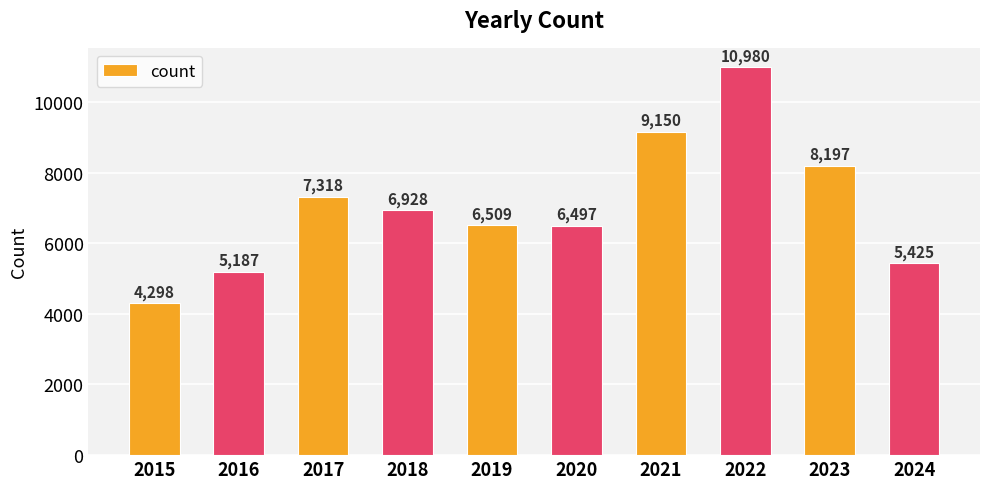

Which label corresponds to the largest value in the chart?

2022